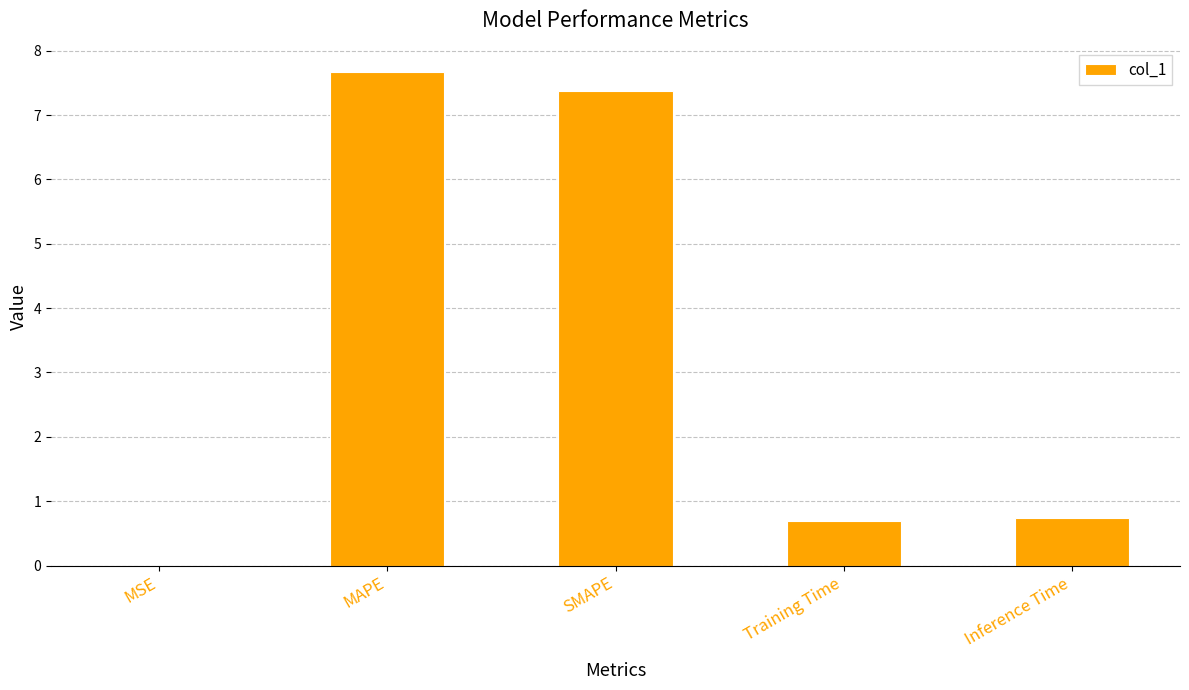

Between MSE and Inference Time, which is larger?

Inference Time